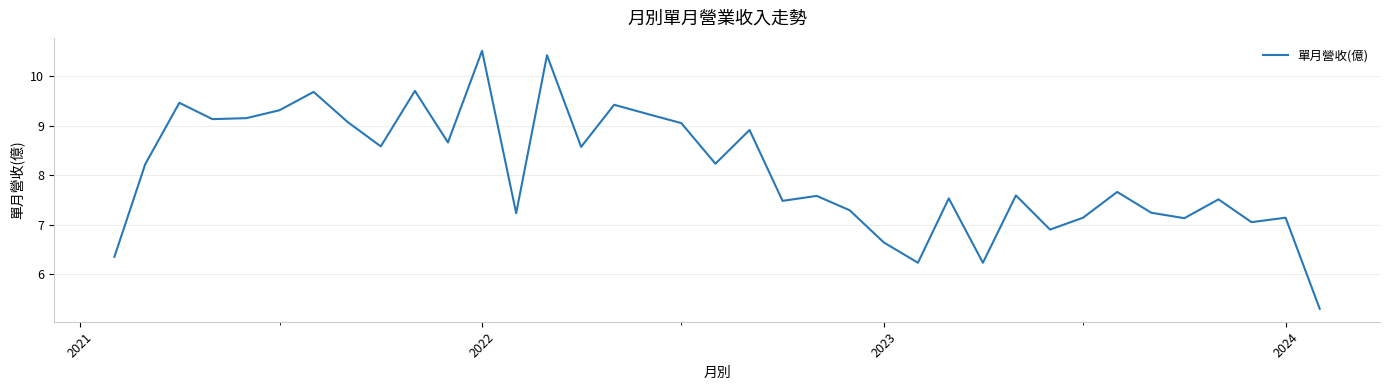

What is the maximum value shown in the chart?

10.5